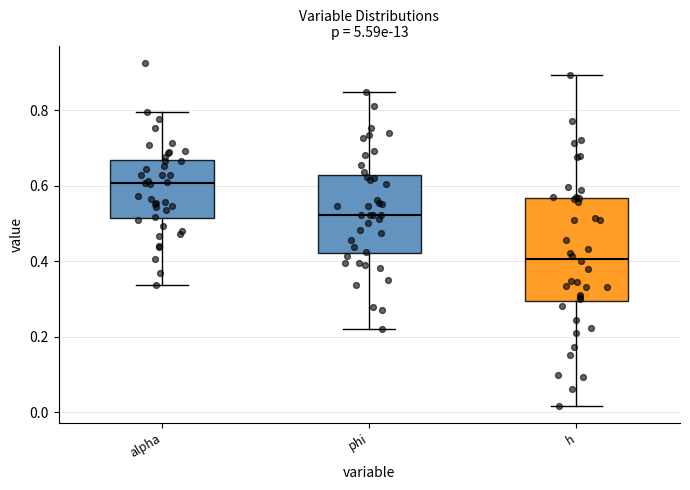

Which box has the lowest median line?

h